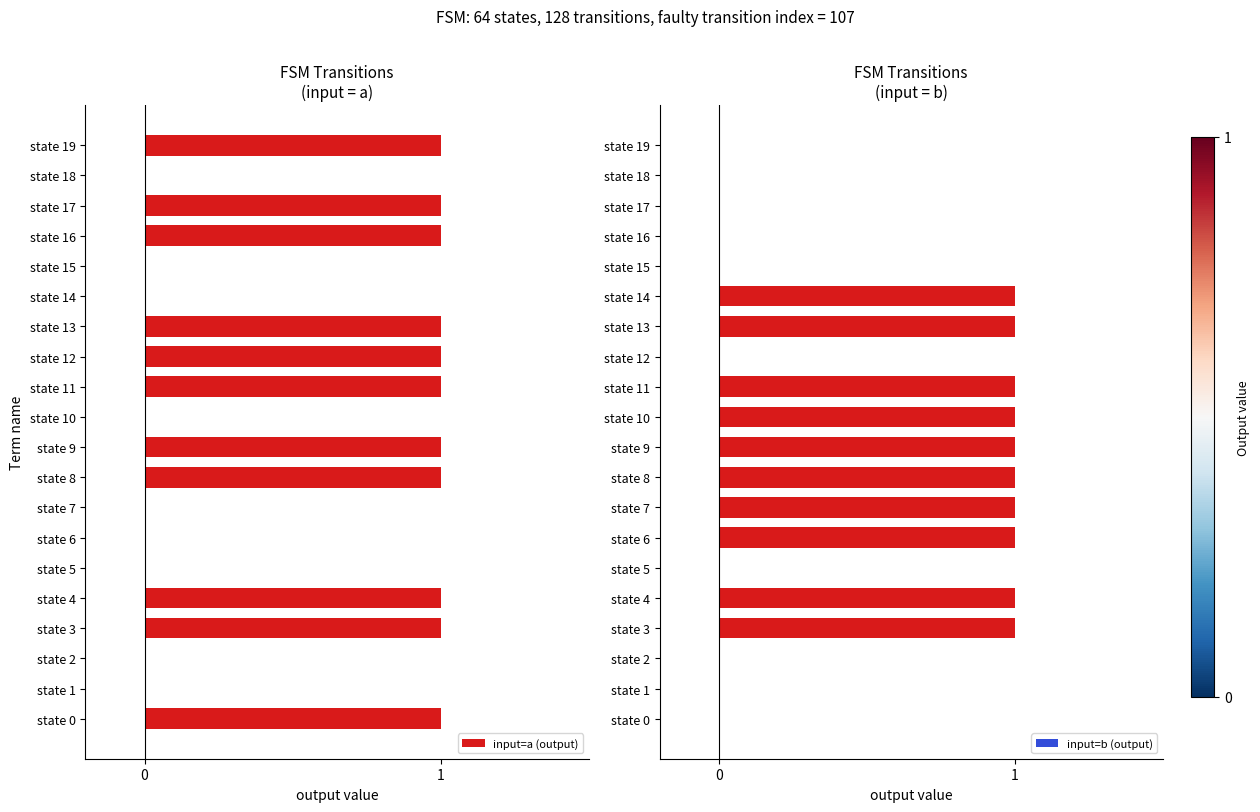

The value of input=b (output) at state 7 is 1. True or false?

True